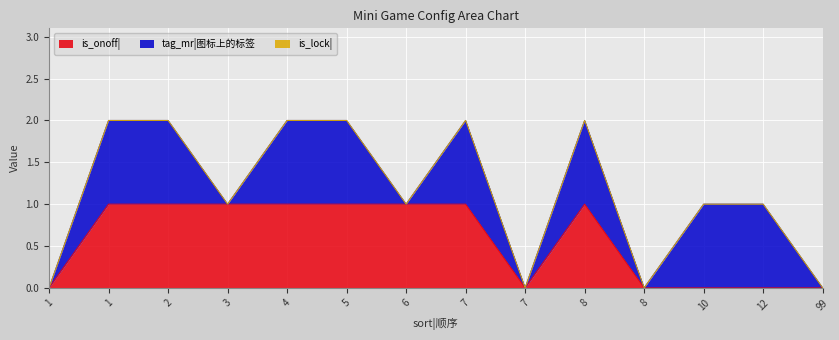

What is the value of the is_onoff| point at the 5th from the left?

1